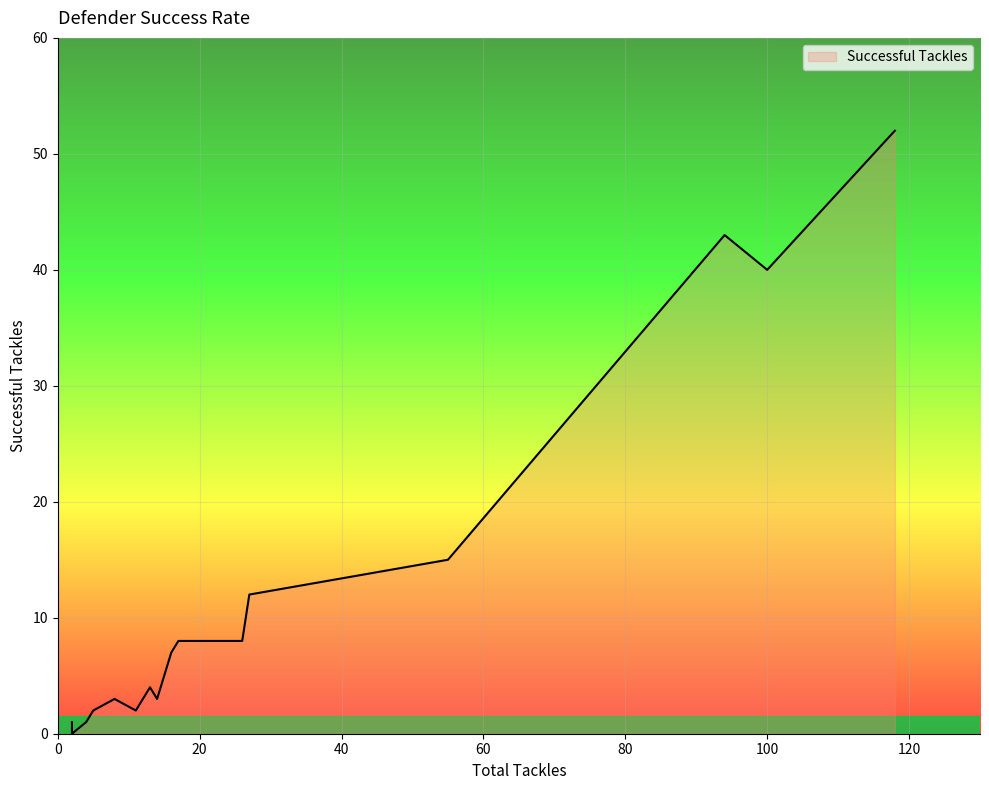

What is the difference between the maximum and minimum values?

52